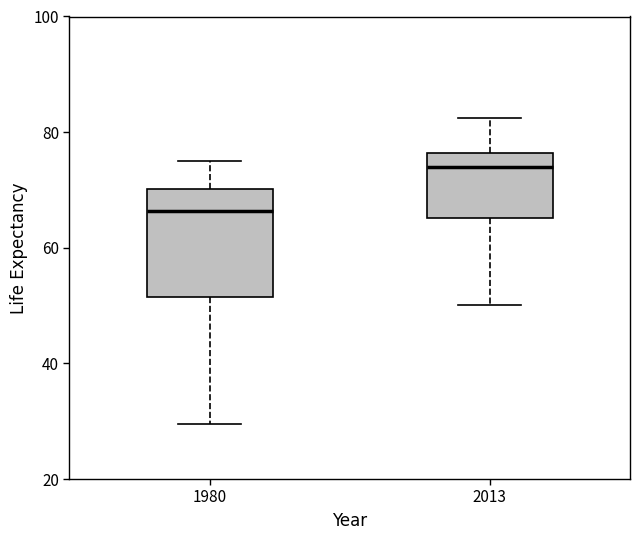

Which box's median line is the highest?

2013